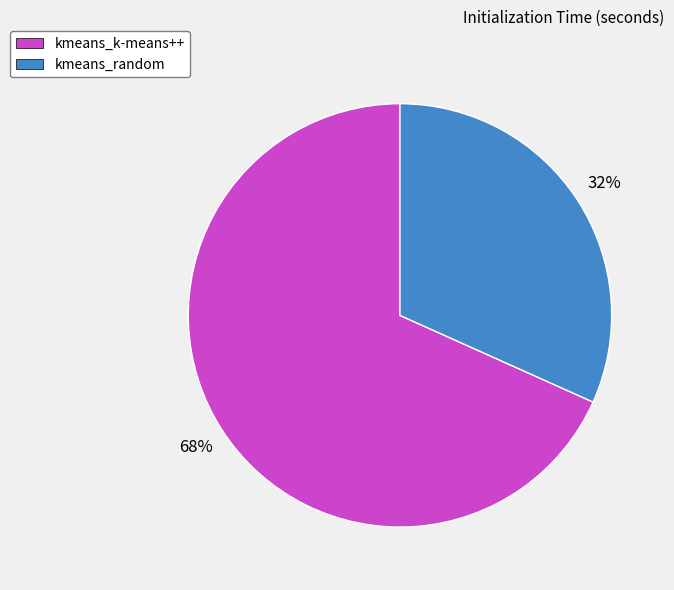

Is there any slice that represents more than half of the pie?

Yes